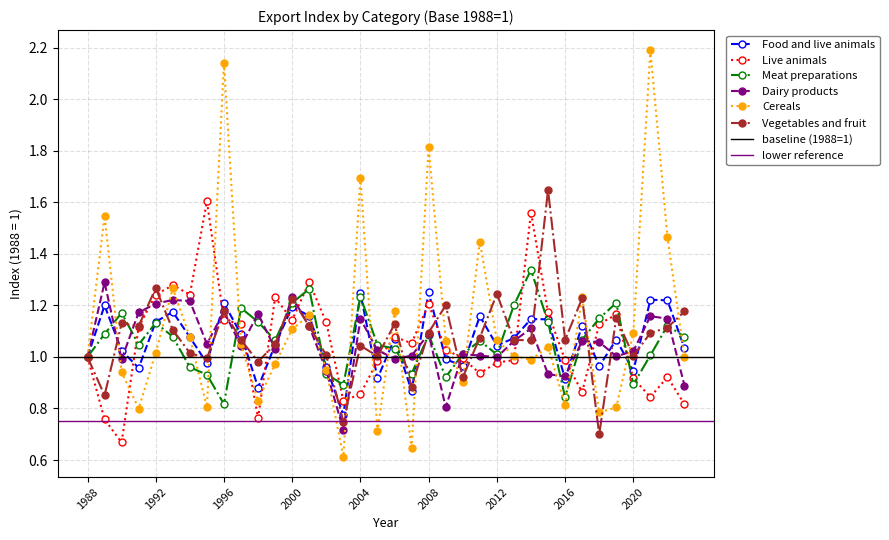

The Vegetables and fruit series shows 1.1 at 2021. True or false?

True